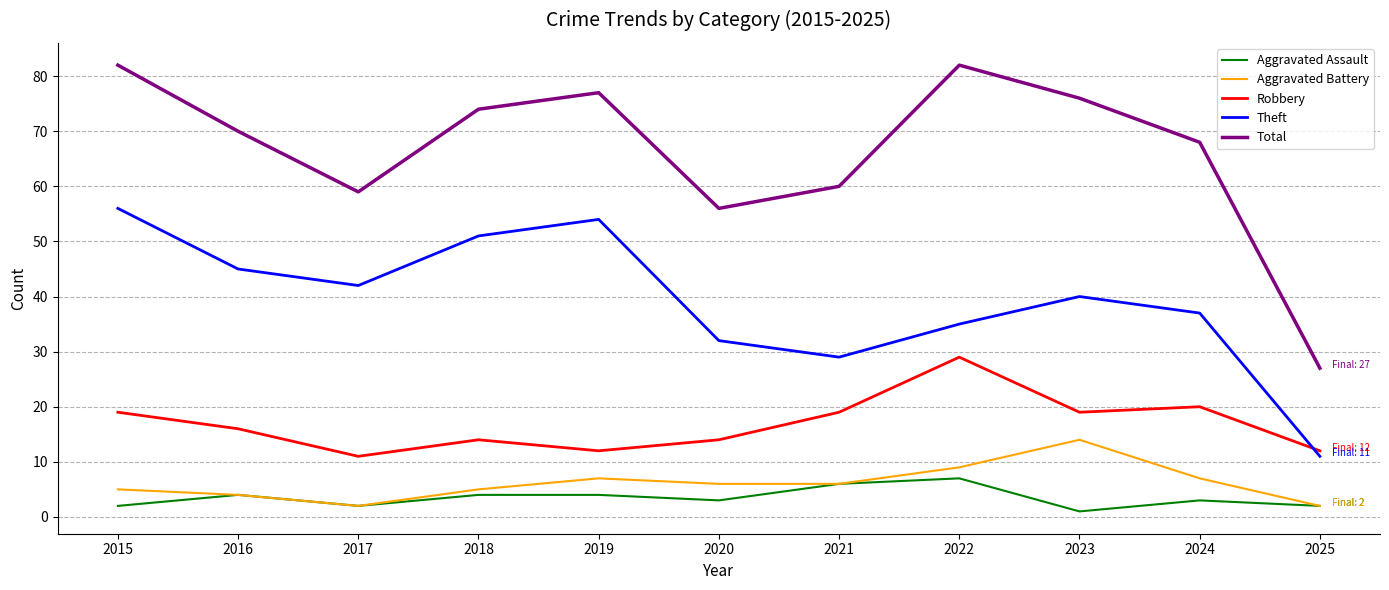

Where is the first local maximum for Aggravated Battery?

2019